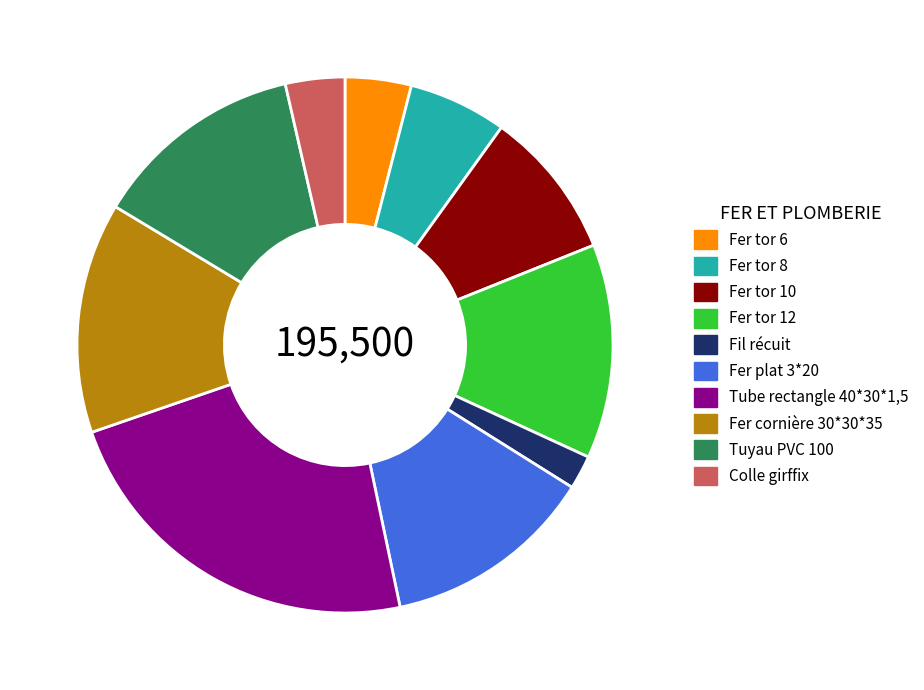

True or false: Colle girffix accounts for 4% of the total.

True